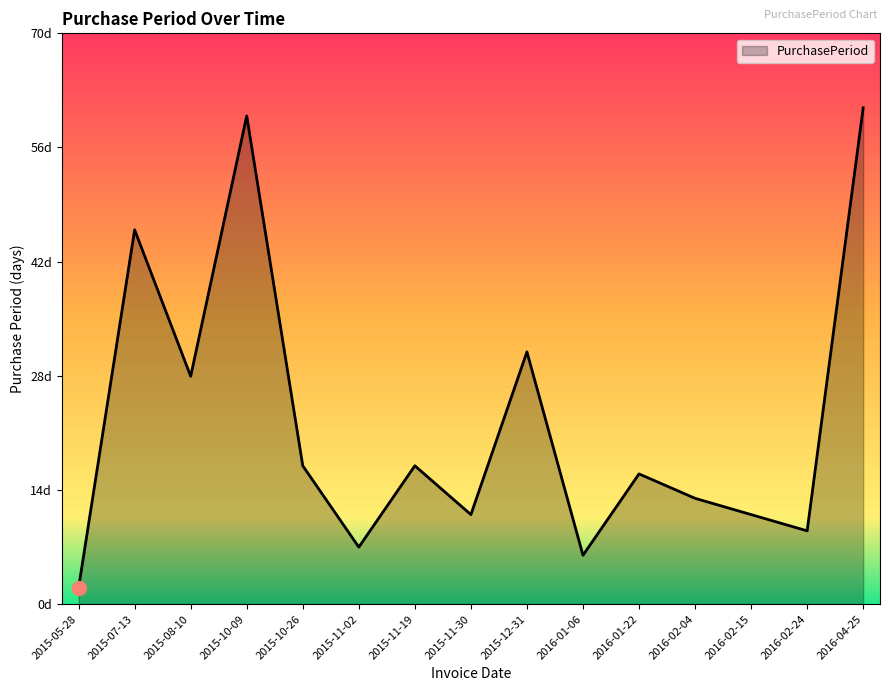

Rank the categories by value from lowest to highest.

2015-05-28, 2016-01-06, 2015-11-02, 2016-02-24, 2015-11-30, 2016-02-15, 2016-02-04, 2016-01-22, 2015-10-26, 2015-11-19, 2015-08-10, 2015-12-31, 2015-07-13, 2015-10-09, 2016-04-25